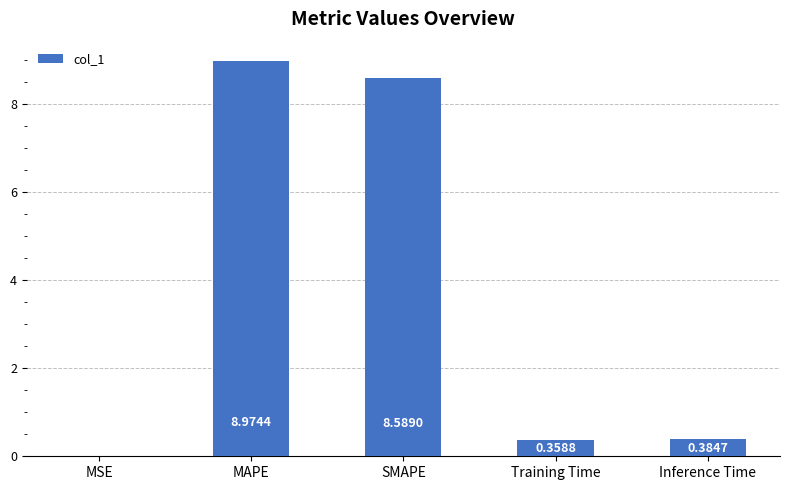

Which label corresponds to the largest value in the chart?

MAPE